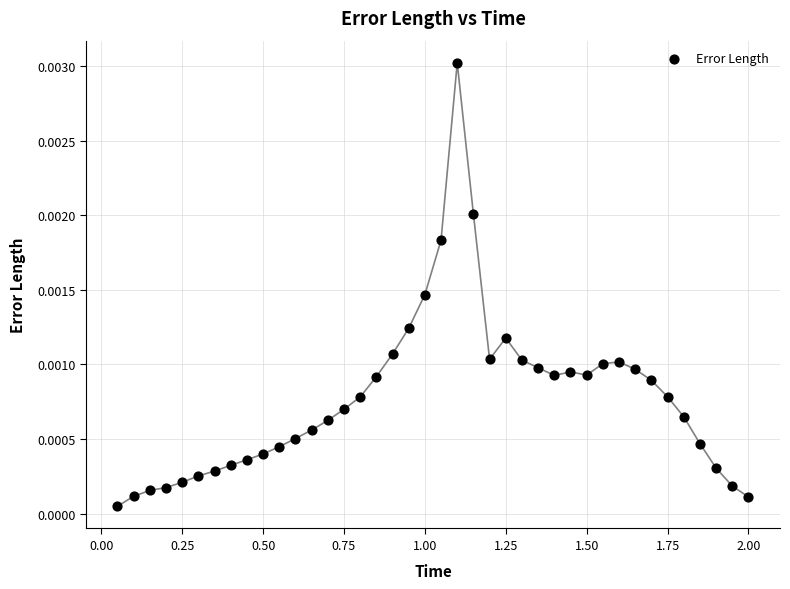

What is the range of X values (max minus min)?

1.9